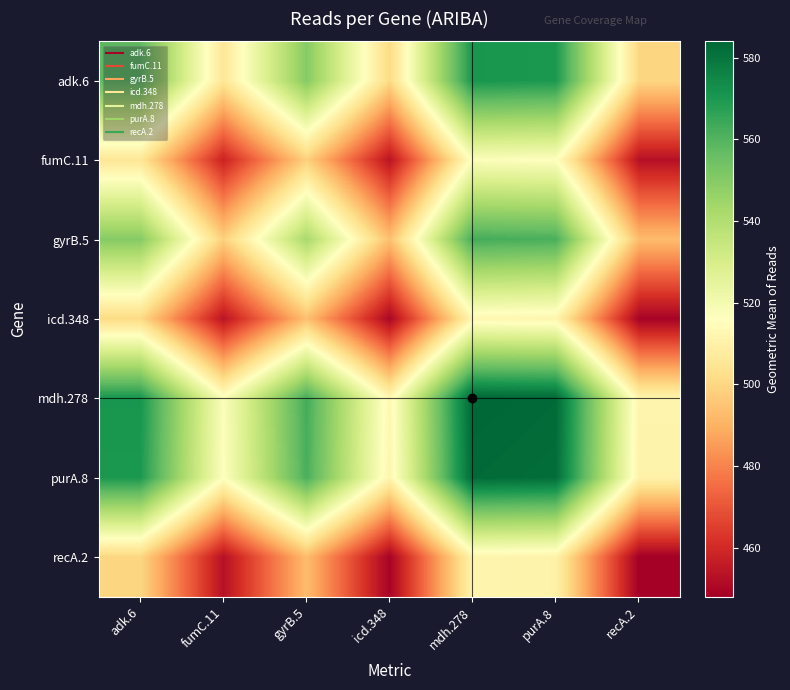

Which series has the largest range (max minus min)?

mdh.278